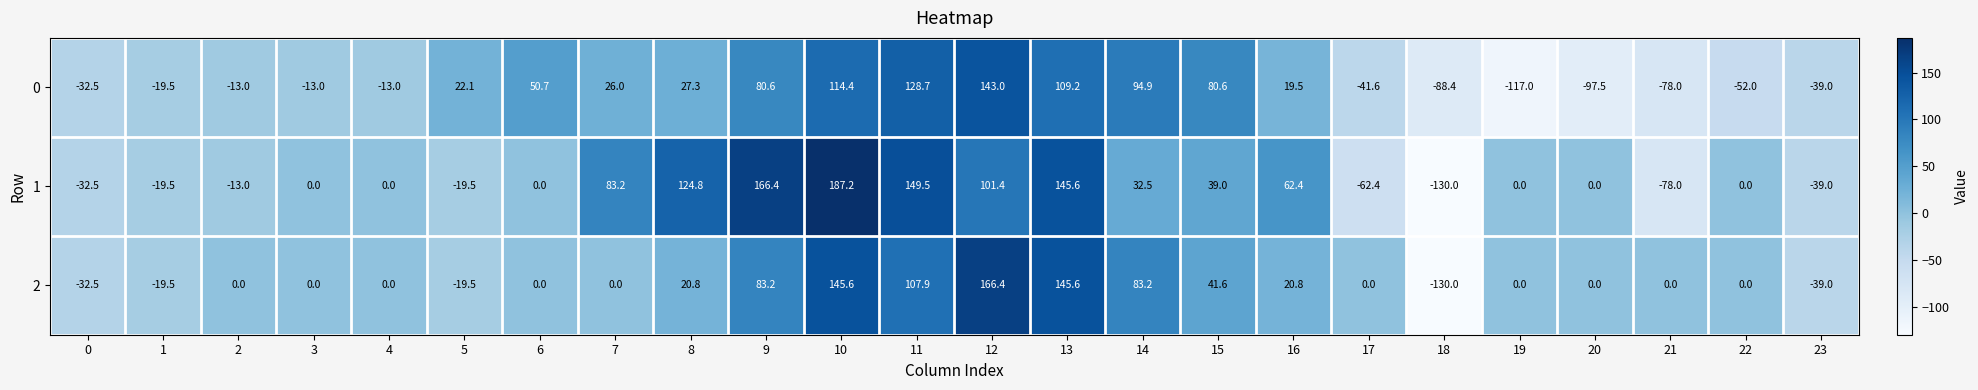

What is the smallest value displayed?

-130.0